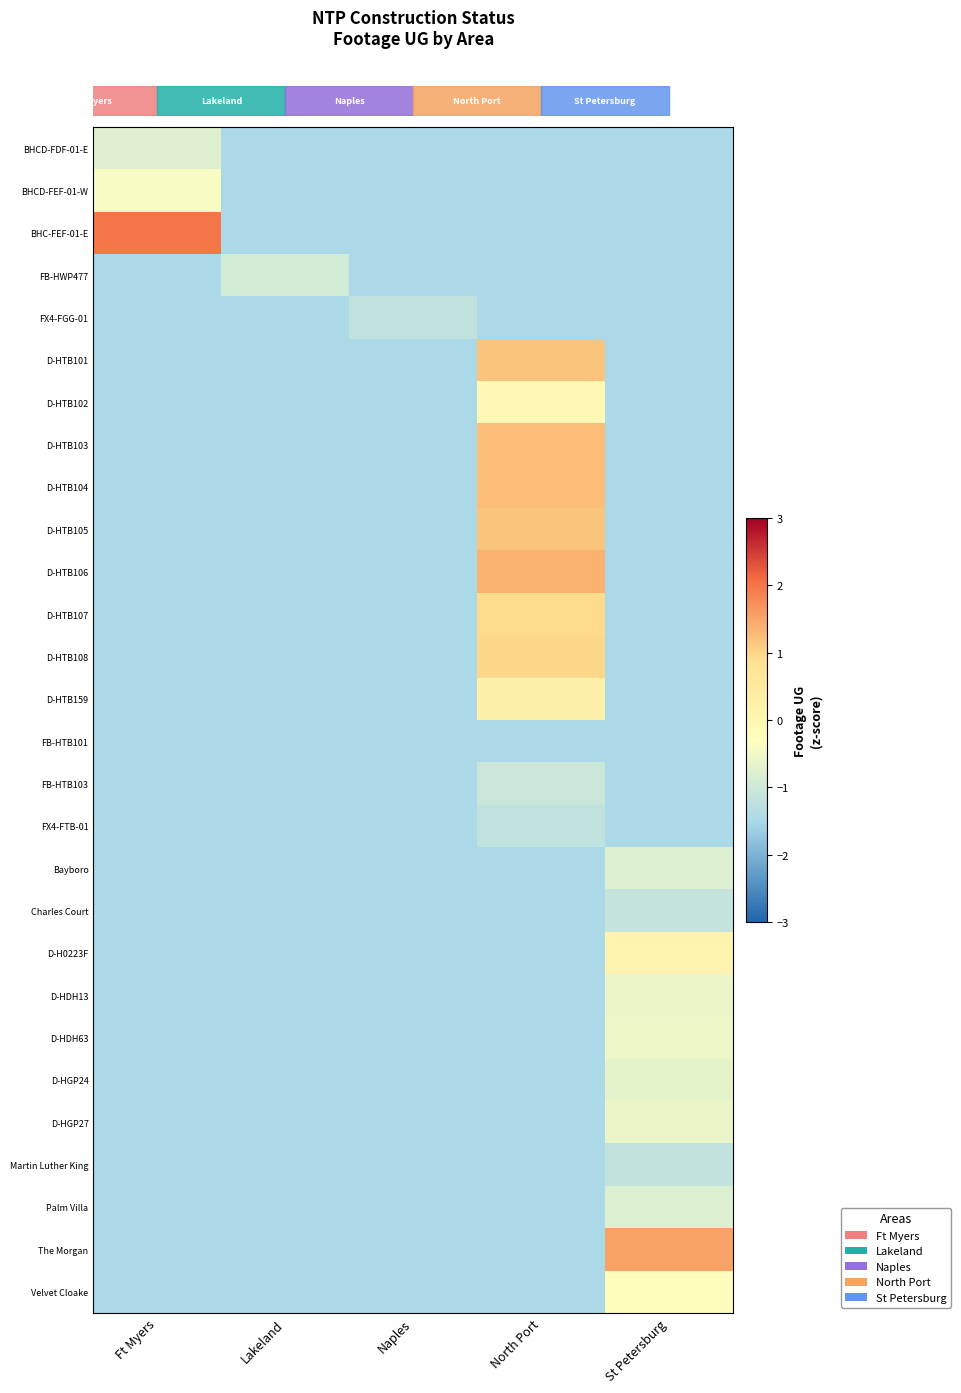

What is the smallest value displayed?

-1.5